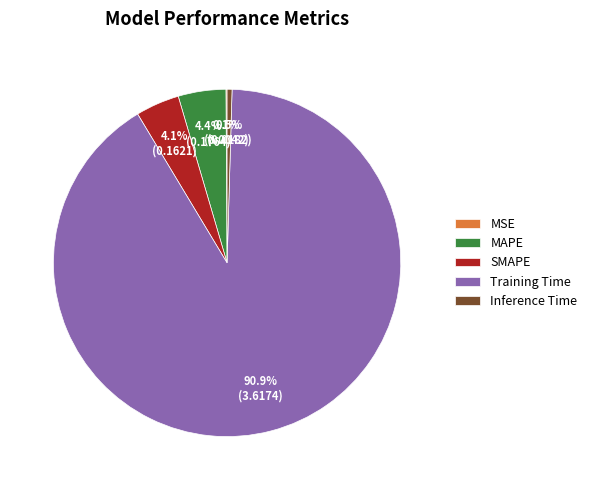

Which slice represents more than half of the pie?

Training Time